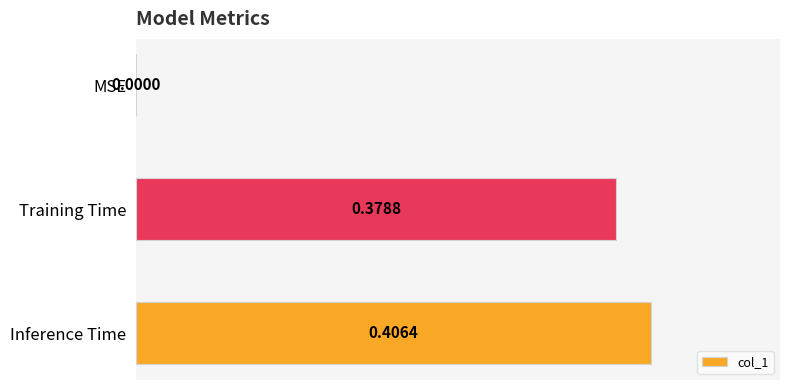

Are the bars grouped side by side (vs. stacked)?

No